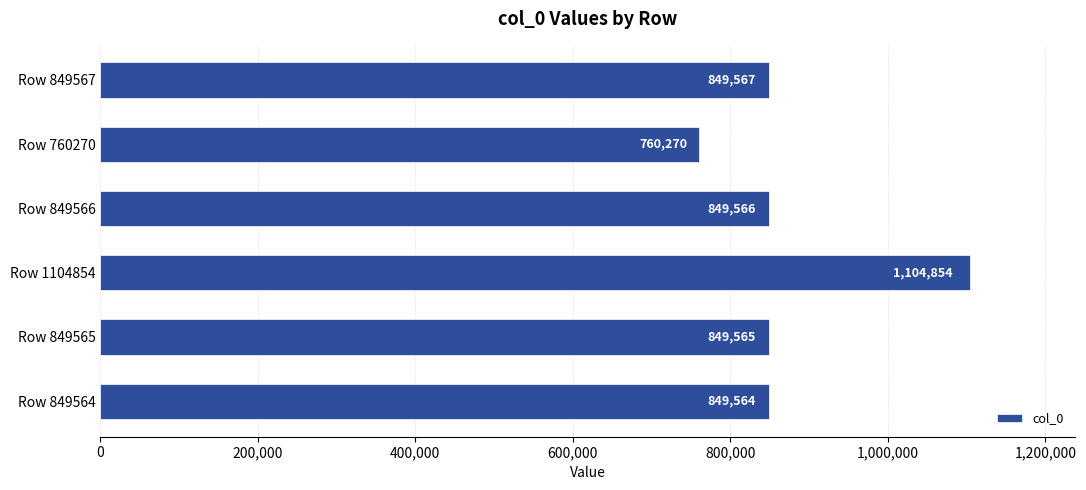

At which category does the chart reach its peak across all series?

Row 1104854